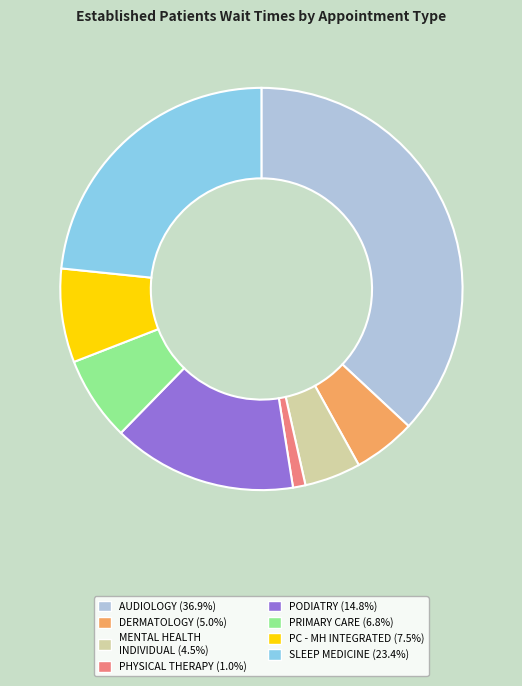

Is there any slice that represents more than half of the pie?

No